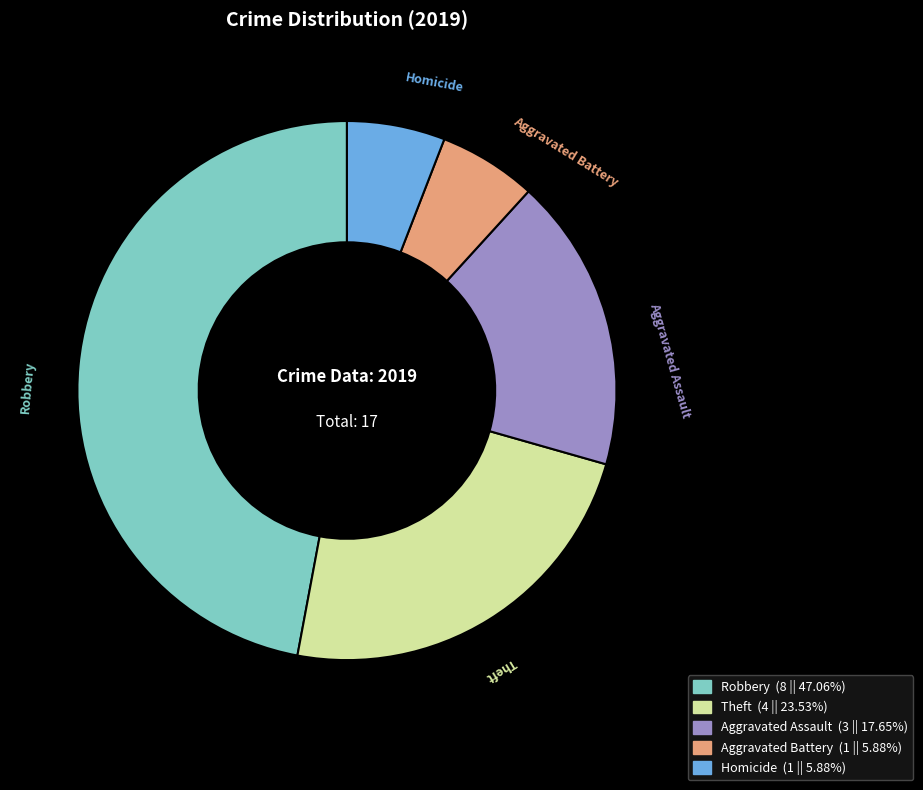

What is the largest slice in the pie chart?

Robbery